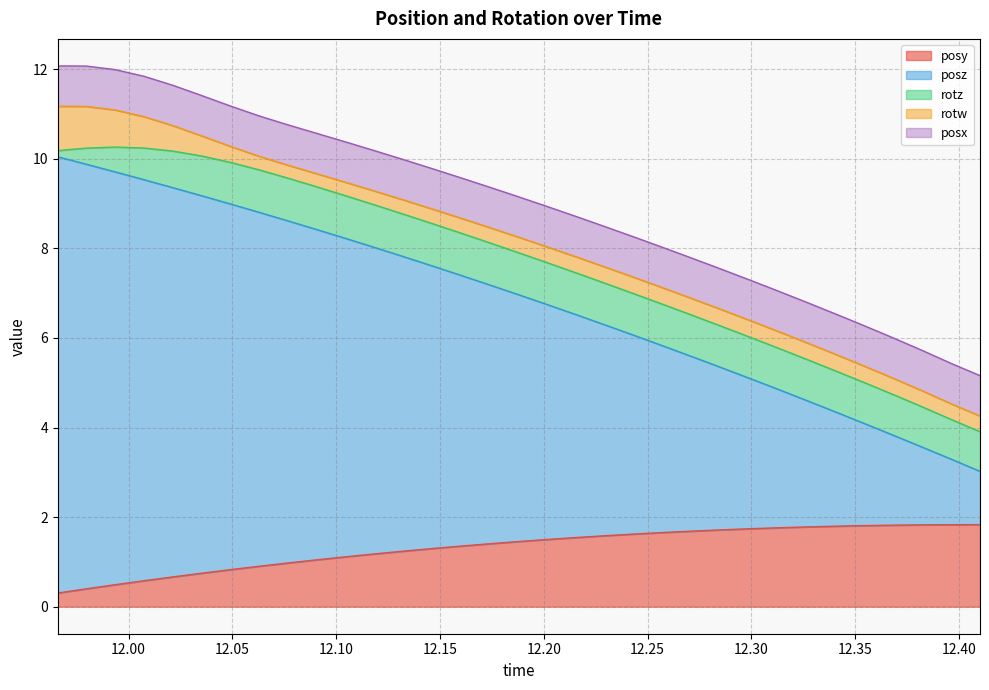

Does the chart display data point markers on the line(s)?

No